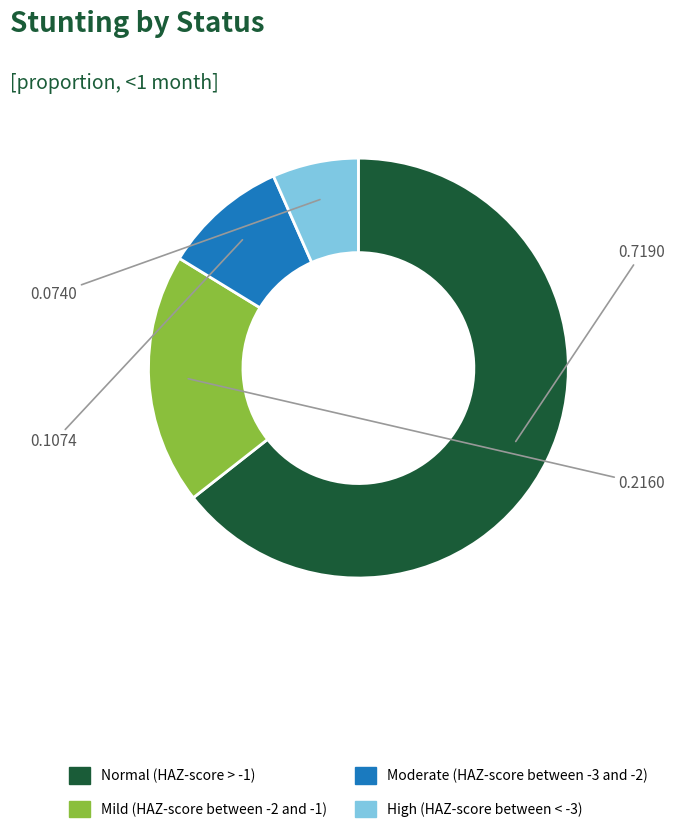

How many slices are in this pie chart?

4